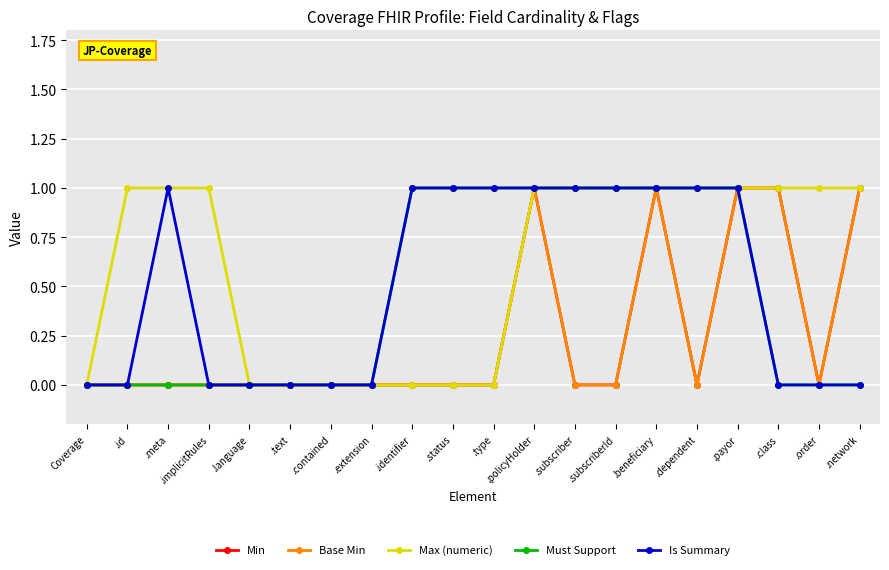

What is the total value across all series at .id?

1